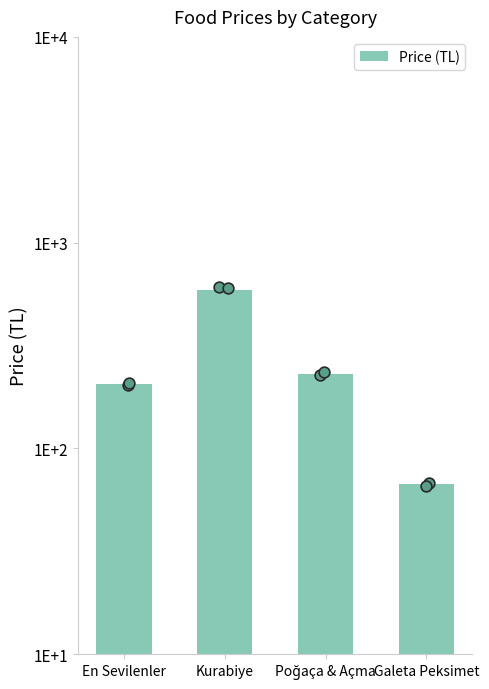

Approximately how many times larger is the value at Galeta Peksimet compared to Poğaça & Açma?

0.3